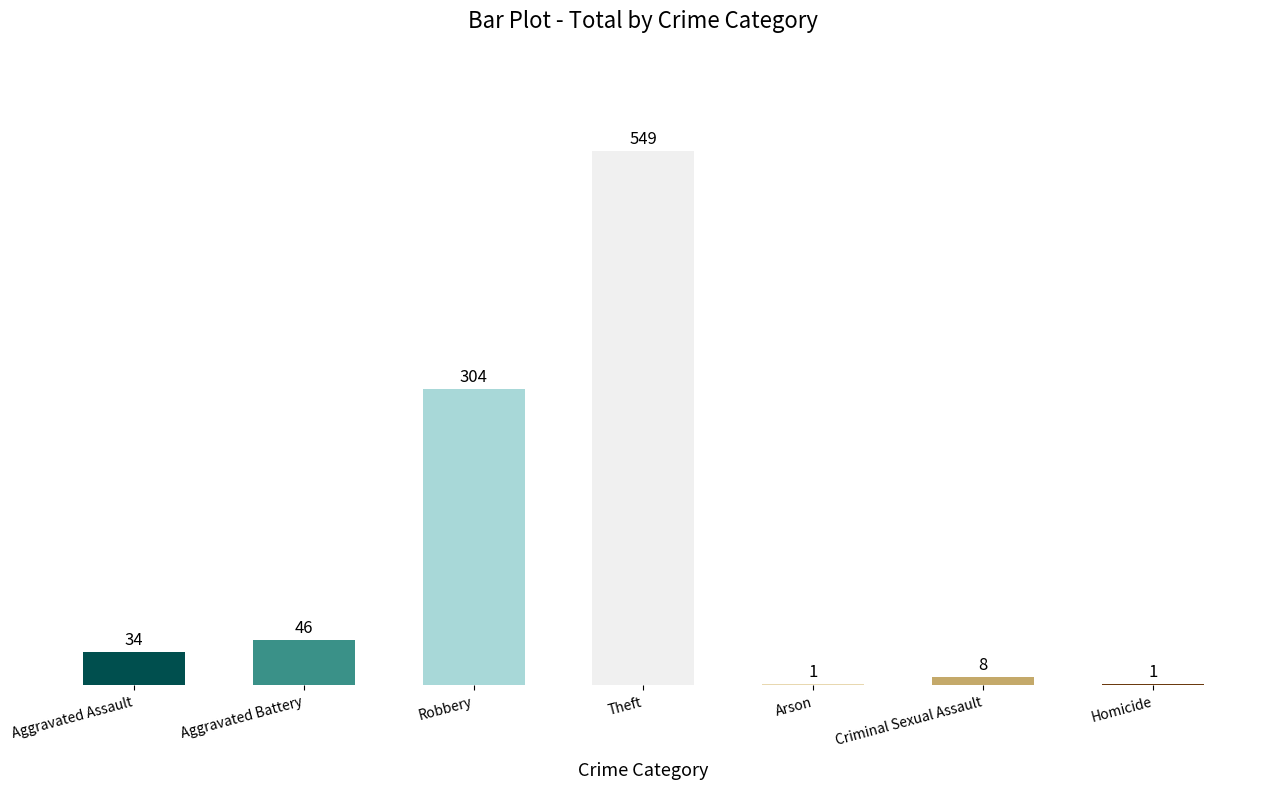

What is the sum of the values at Robbery and Homicide?

305